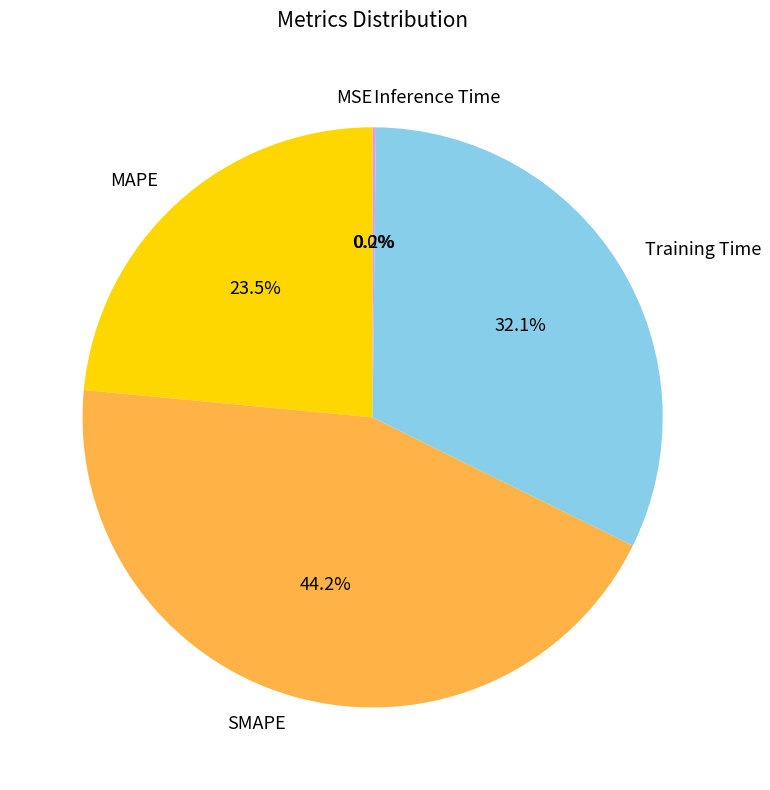

How much of the chart is everything except Training Time?

67.9%